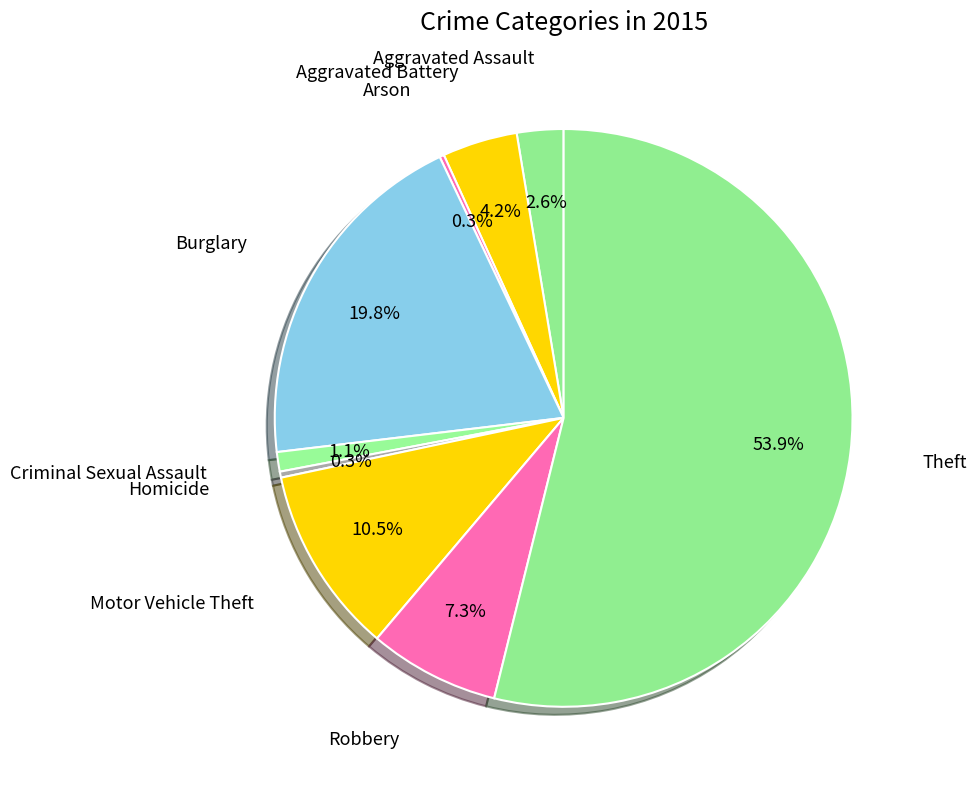

How many slices are in this pie chart?

9